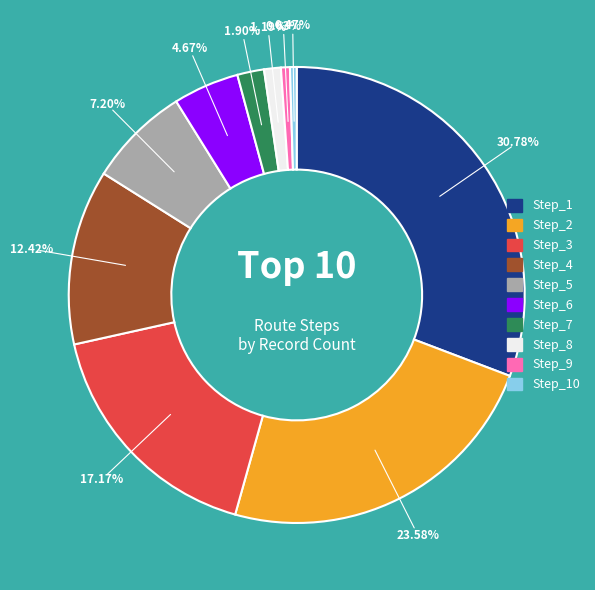

Is there any slice that represents more than half of the pie?

No